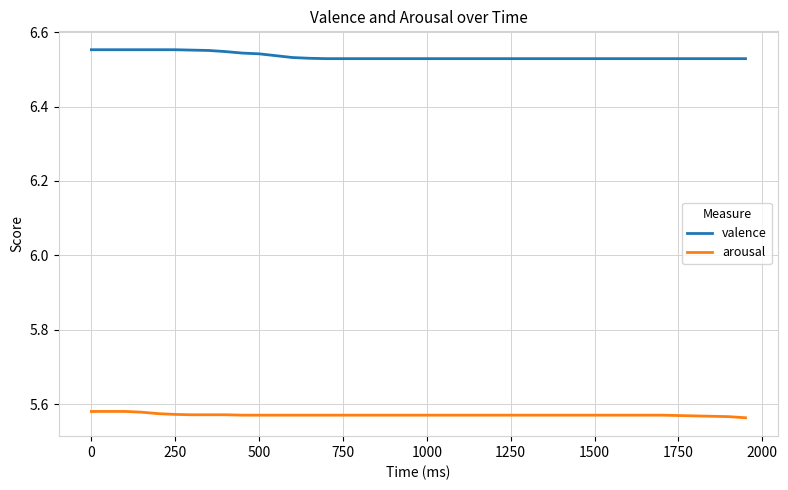

Which series has the largest total across all categories?

valence